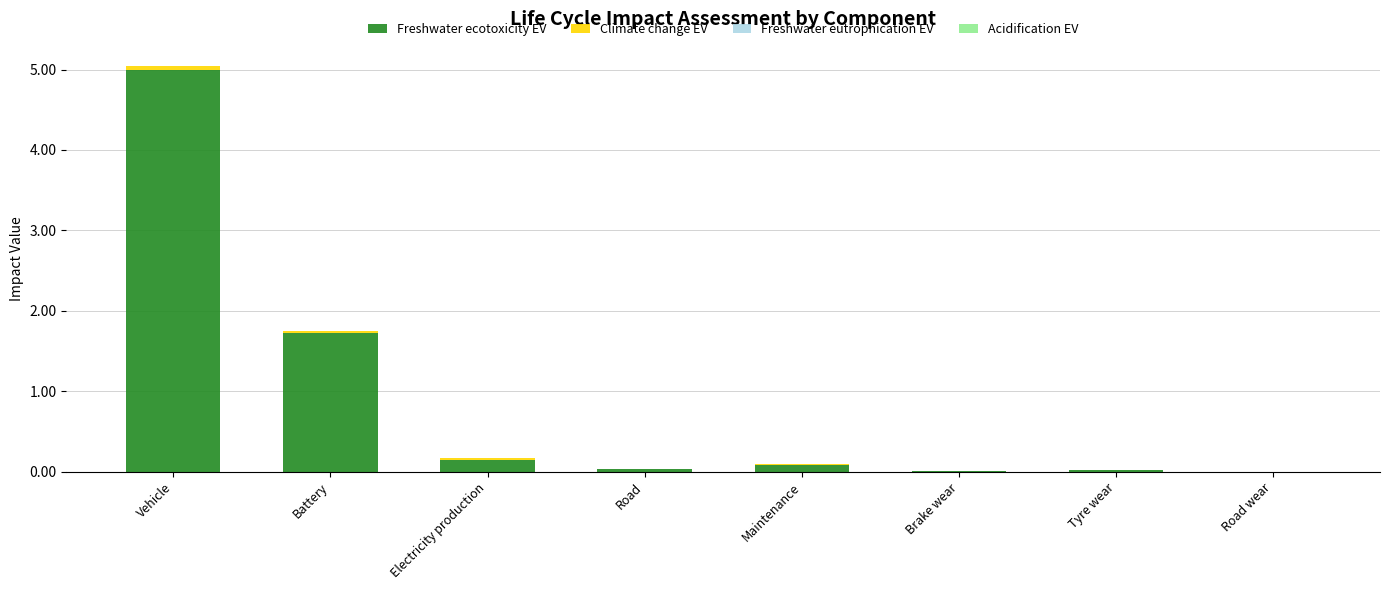

At which category is the sum across all series the highest?

Vehicle